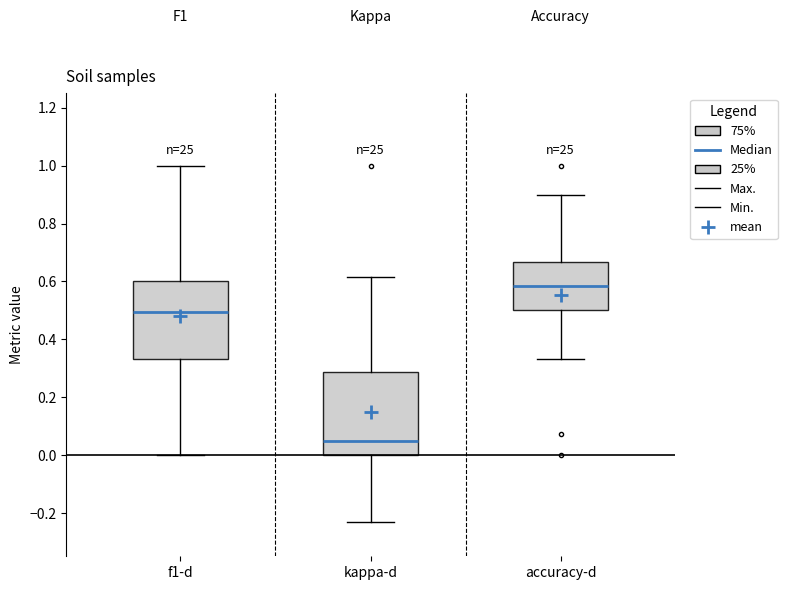

Where is the lower edge of the box for kappa-d on the y-axis? The values are not printed on the chart, so give them approximately, as read against the axis.

0.00